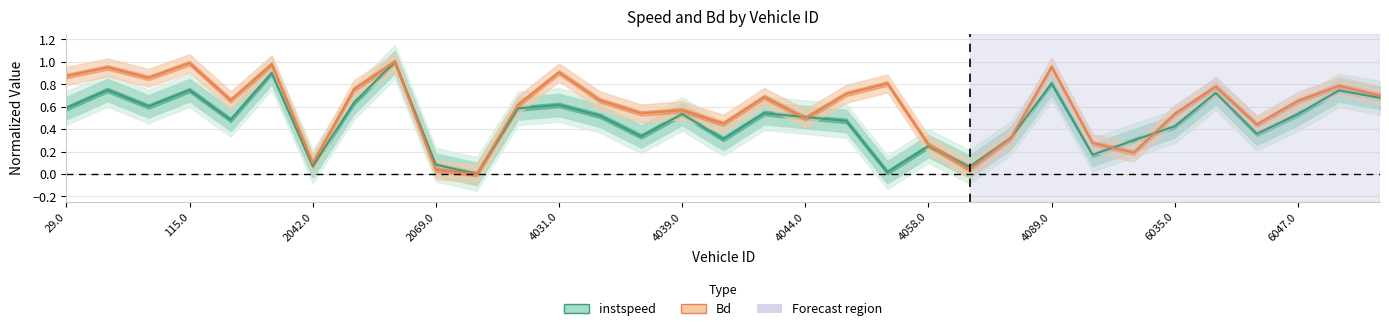

After their last crossing, which series has the higher values: instspeed or Bd?

Bd